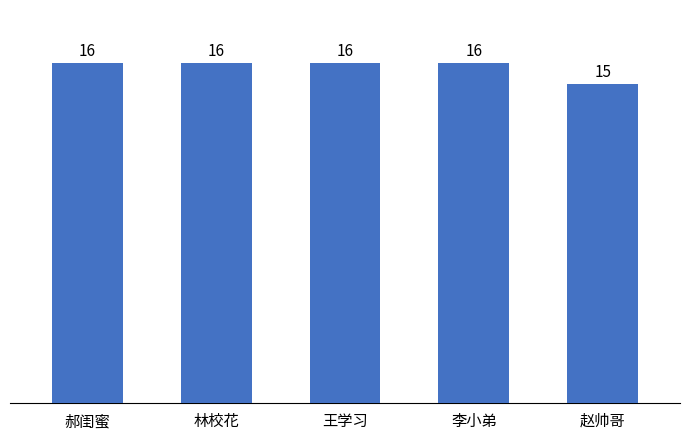

Reading left to right, transcribe all the data shown in this chart.

16	16	16	16	15